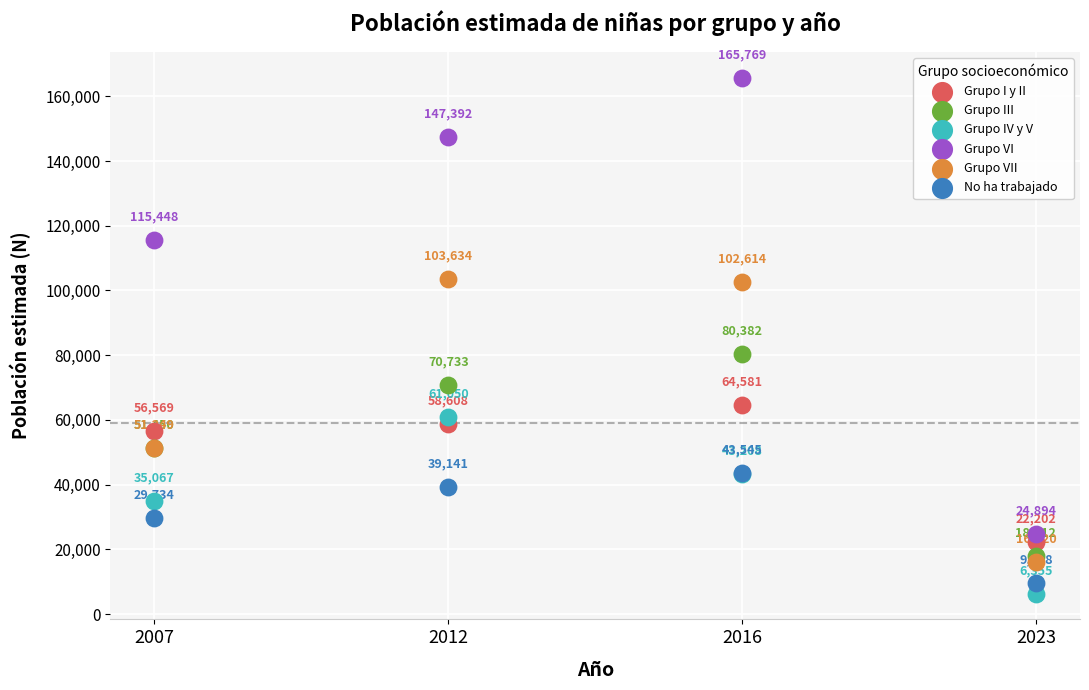

Which series contains the lowest Y value?

Grupo IV y V